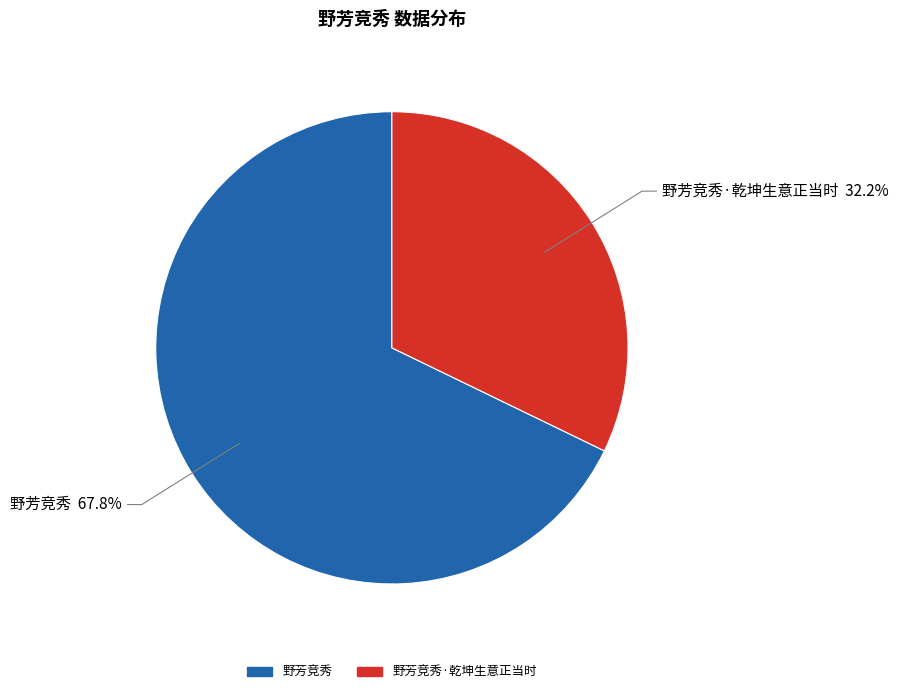

Which category has the smallest portion of the pie?

野芳竞秀·乾坤生意正当时